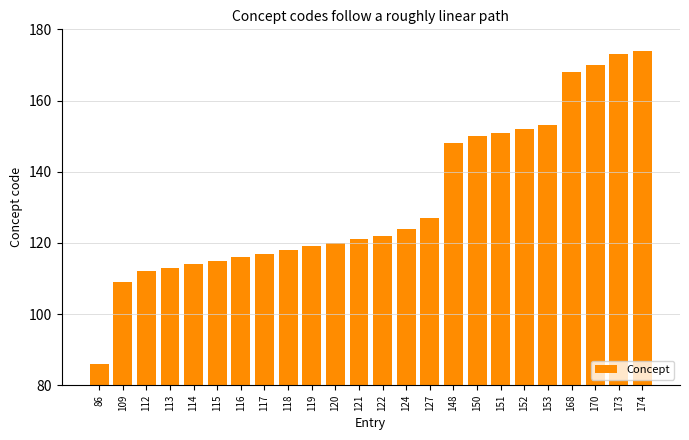

How many bars are there in total?

24